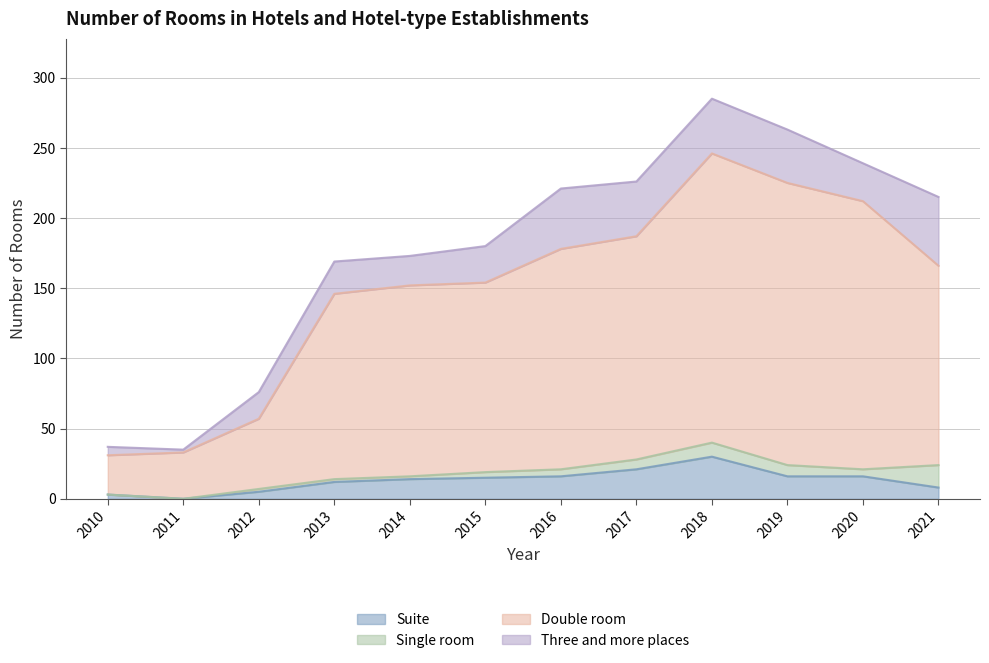

What is the total value across all series at 2020?

228